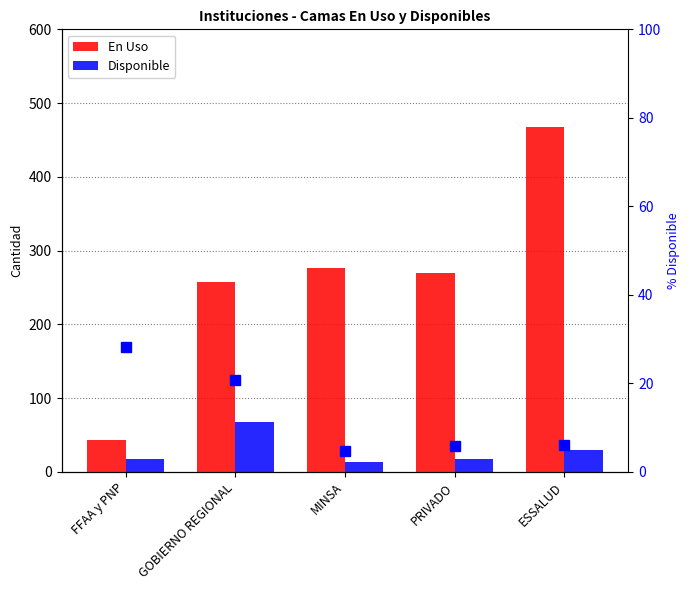

What position from the left is GOBIERNO REGIONAL?

2